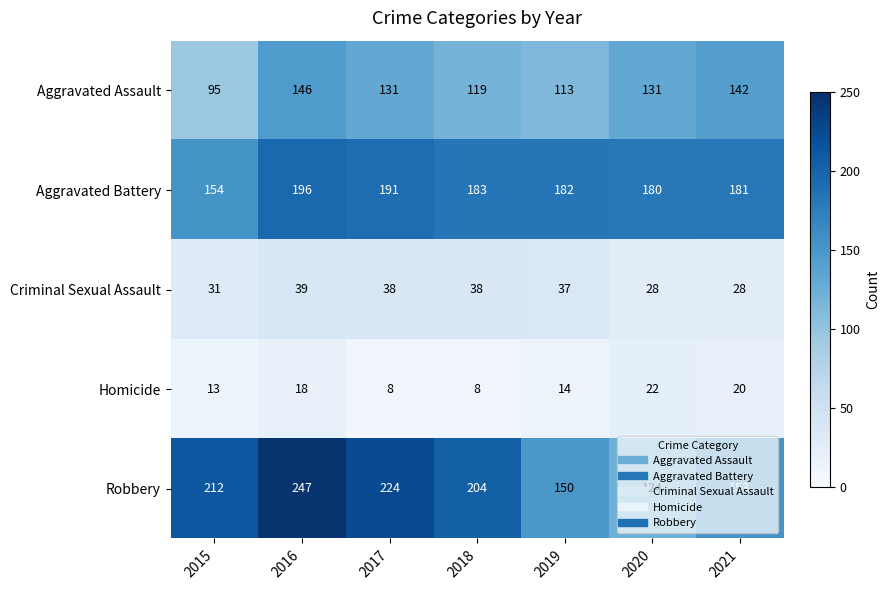

Which series has the widest spread of values?

Robbery